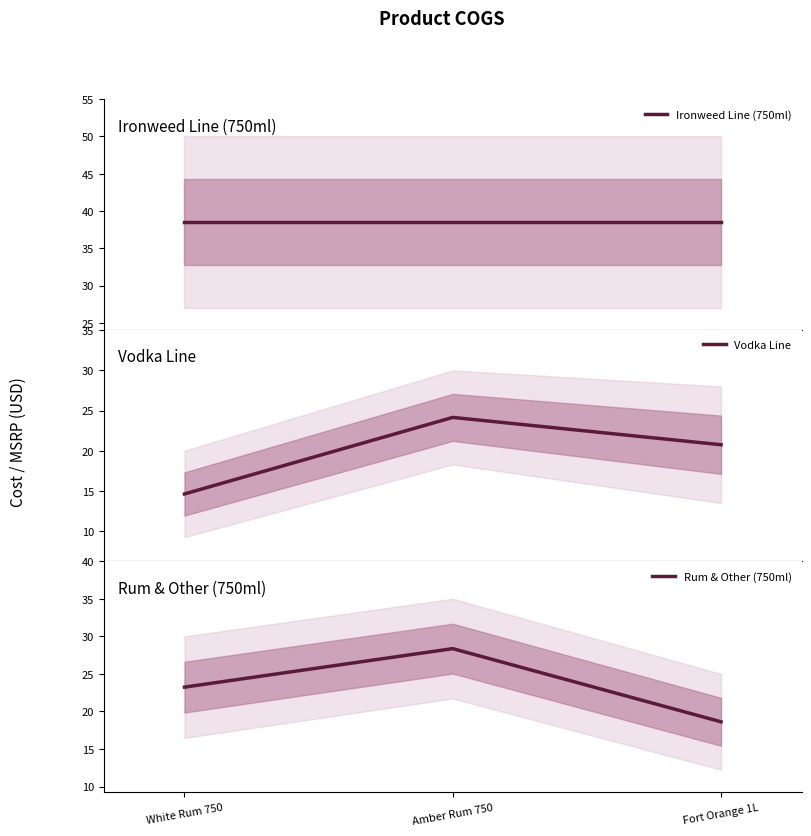

What position from the right is Fort Orange 1L?

1